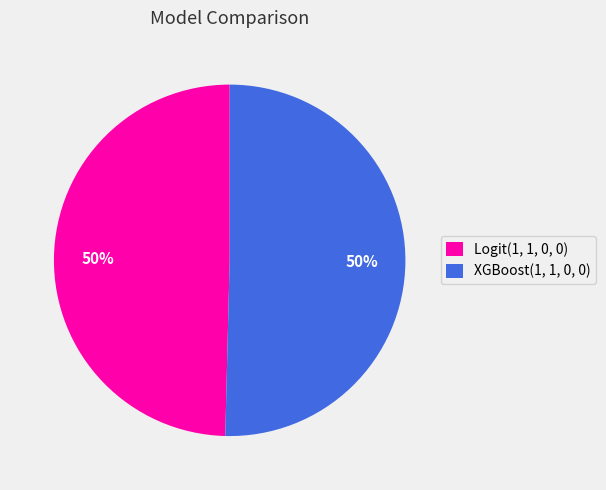

True or false: XGBoost(1, 1, 0, 0) accounts for 50% of the total.

True